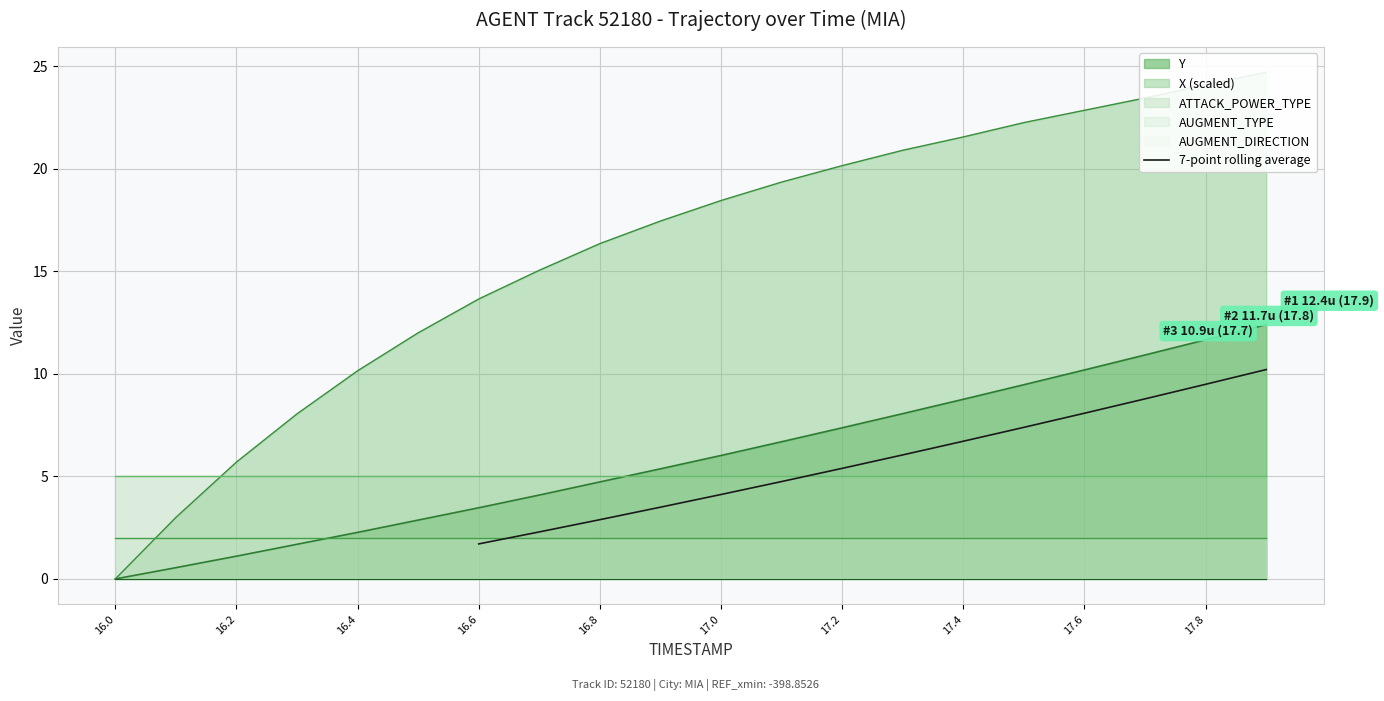

The value of 7-point rolling average at 17.8 is 13.3. True or false?

False